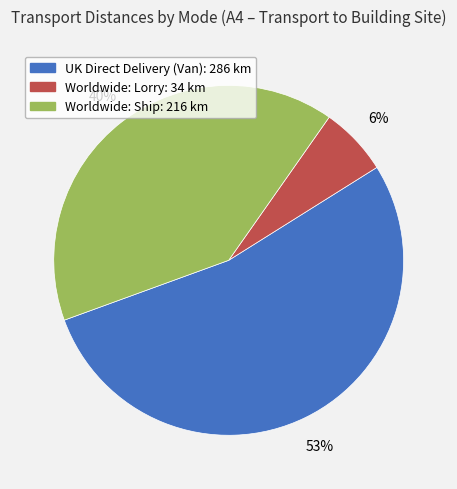

To the nearest percent, what is the difference between the largest and smallest slice percentages?

47%